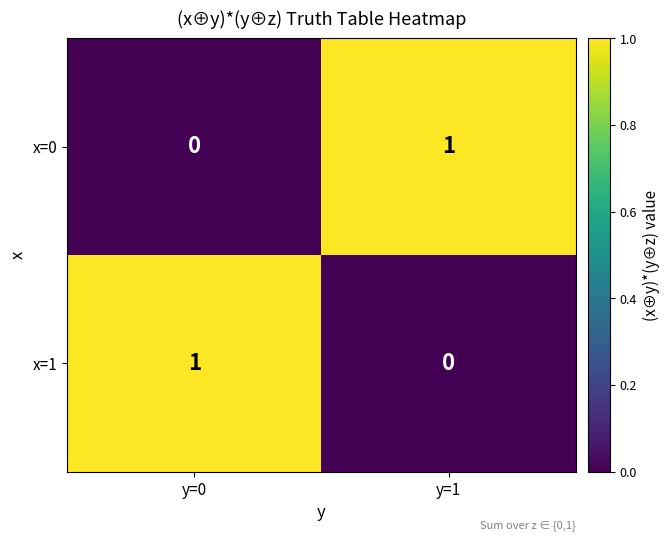

List the labels in order of x=0 value, largest first.

y=1, y=0